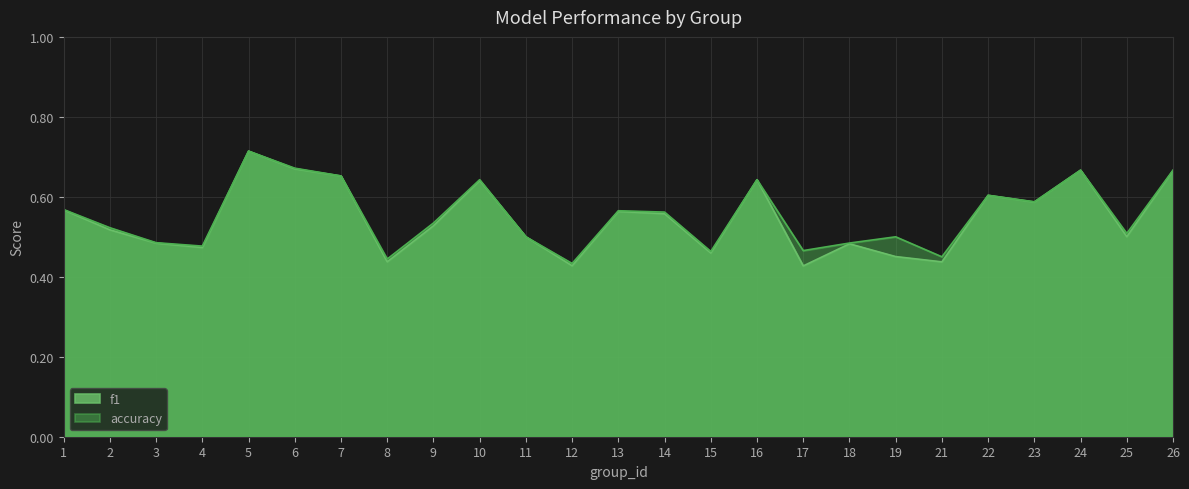

What are all the series names shown in the legend?

f1, accuracy